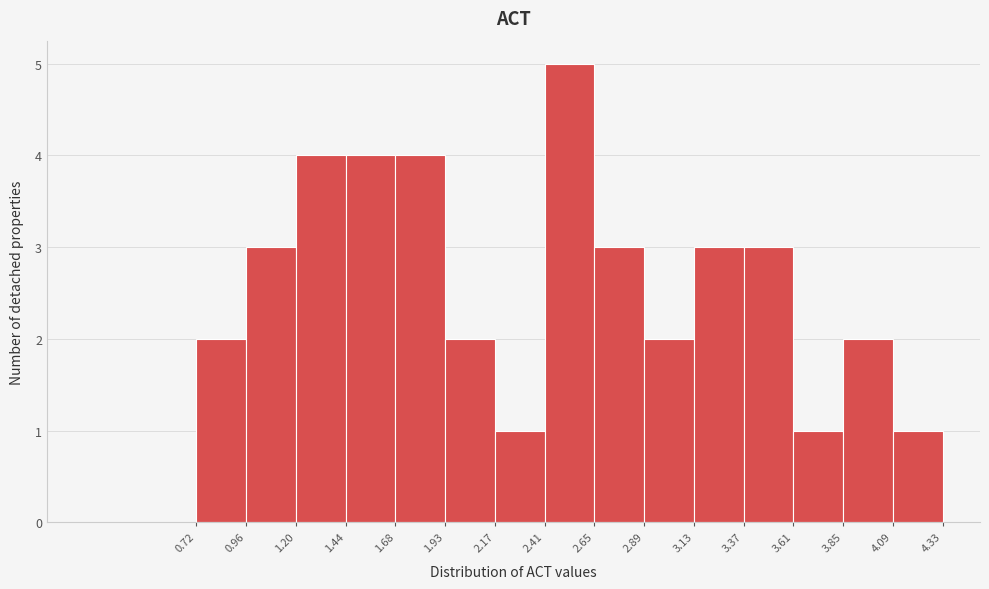

Over which range of the x-axis is the bar tallest?

2.41 to 2.65